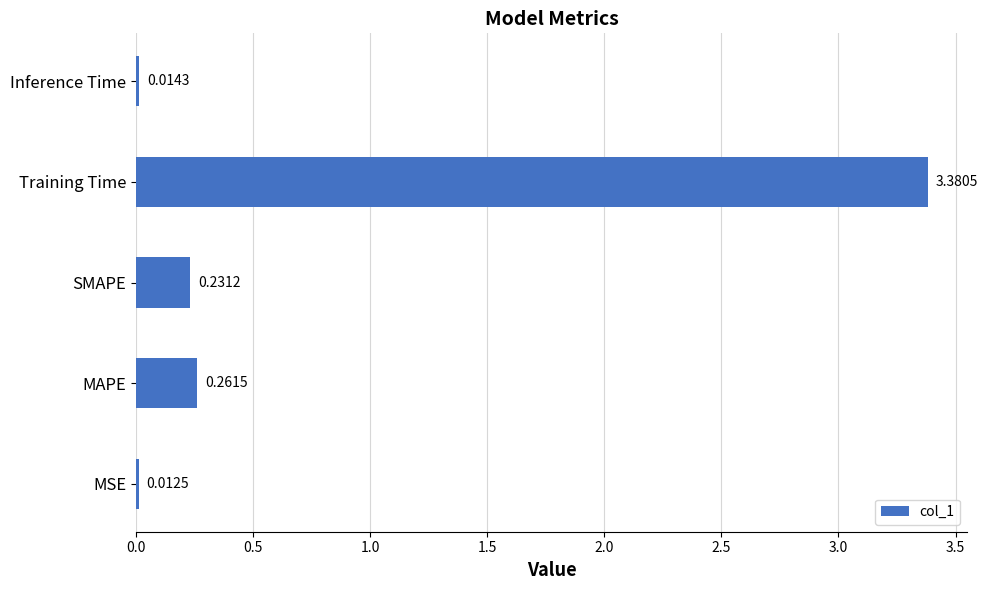

What is the average value?

0.8